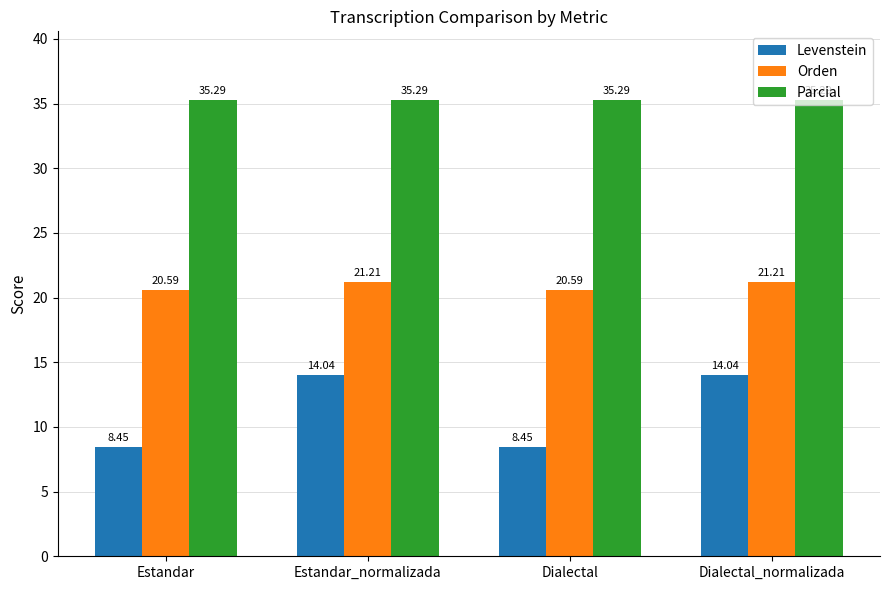

At how many categories does at least one series exceed 10?

4